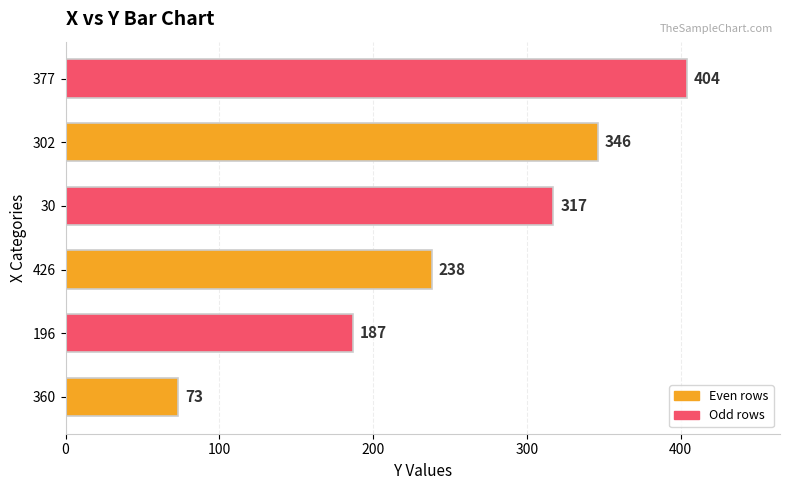

Between 360 and 196, which is larger?

196